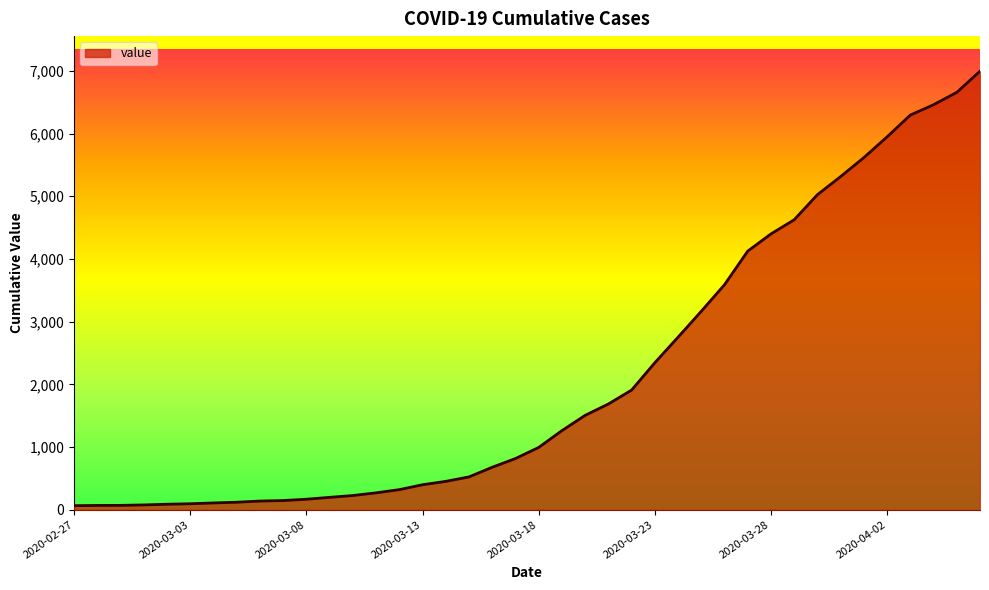

What is the difference between the maximum and minimum values?

6931